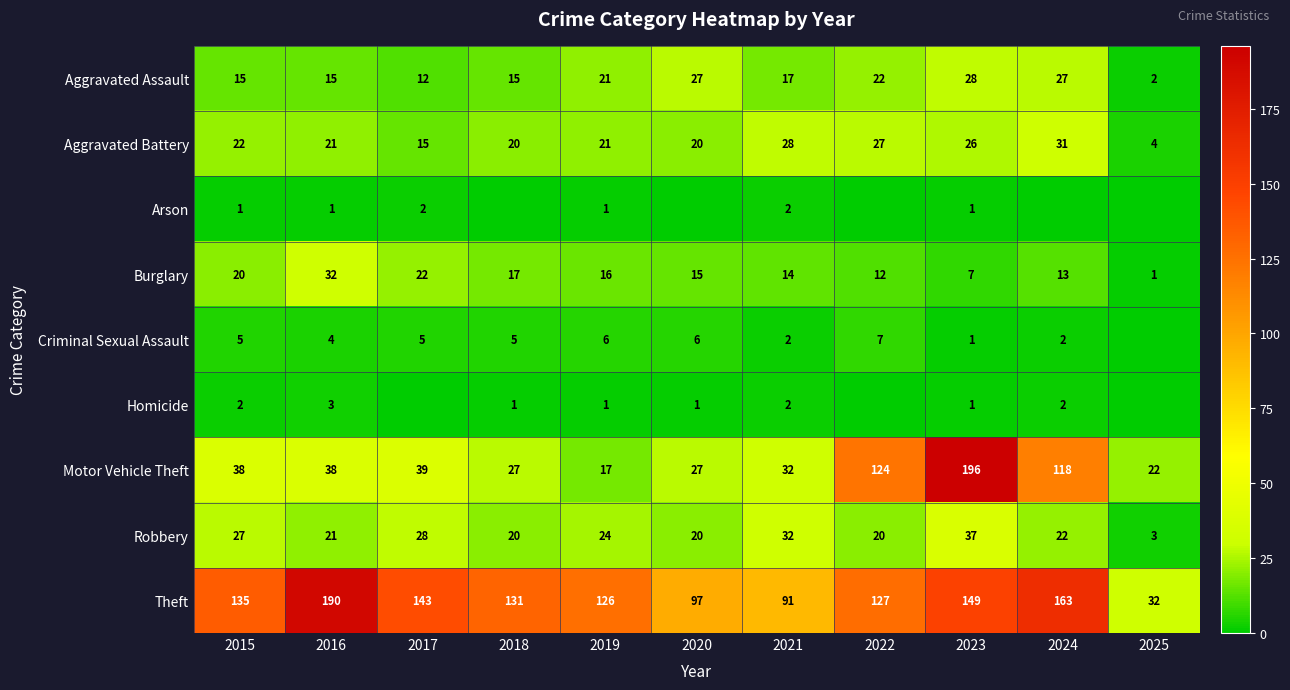

What is the average value of the Aggravated Assault series?

18